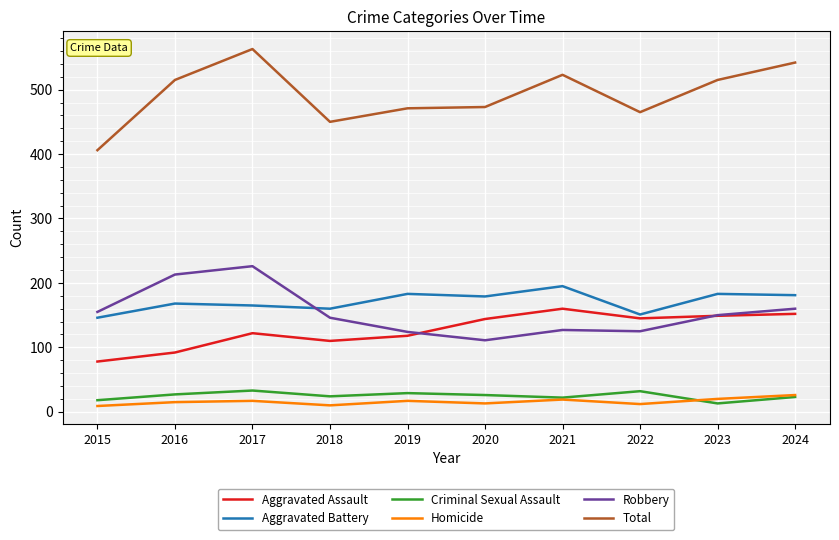

What is the spread (max minus min) of values at 2021?

504